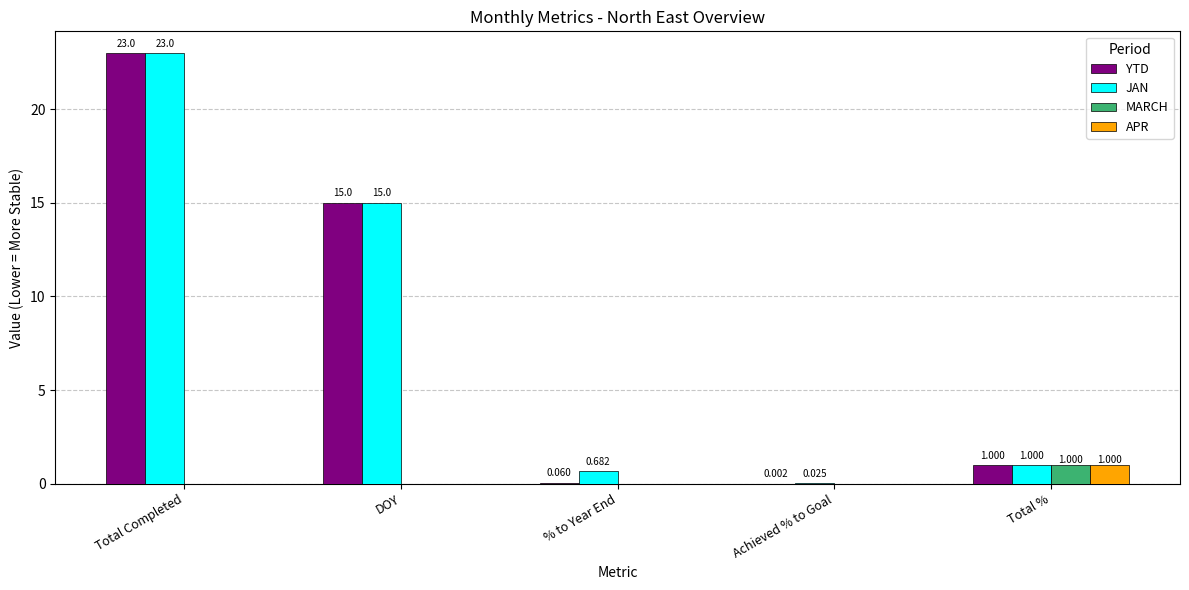

At which label does APR reach its peak?

Total %